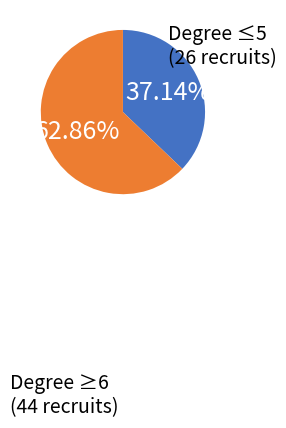

Does any single category account for the majority?

Yes